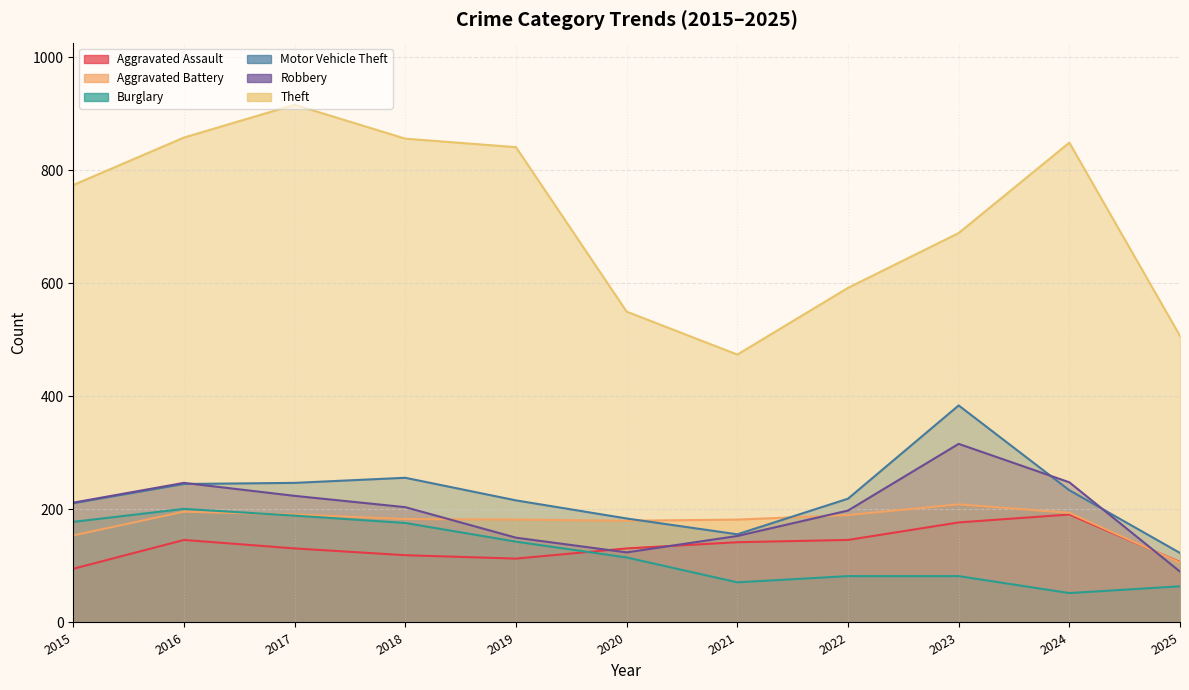

What is the spread (max minus min) of values at 2018?

737